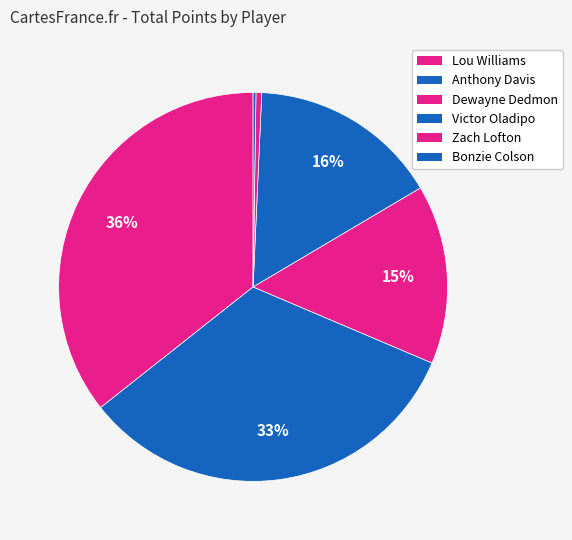

Which category has the biggest portion of the pie?

Lou Williams